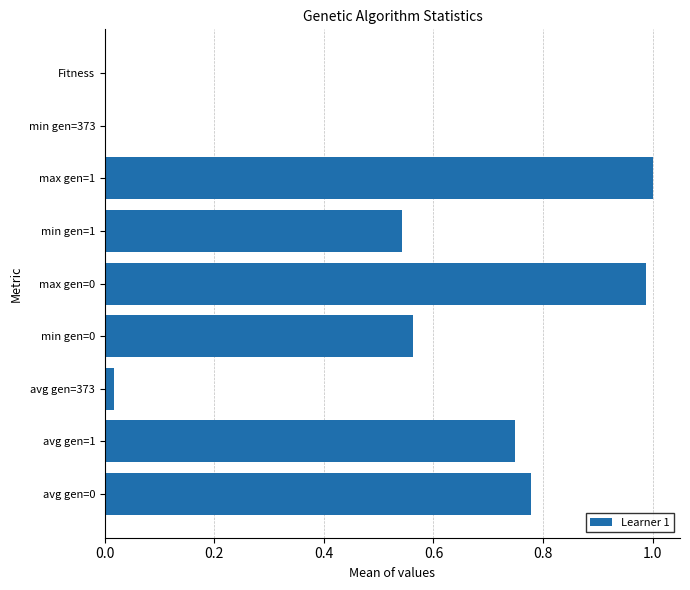

How many series are shown in this chart?

1